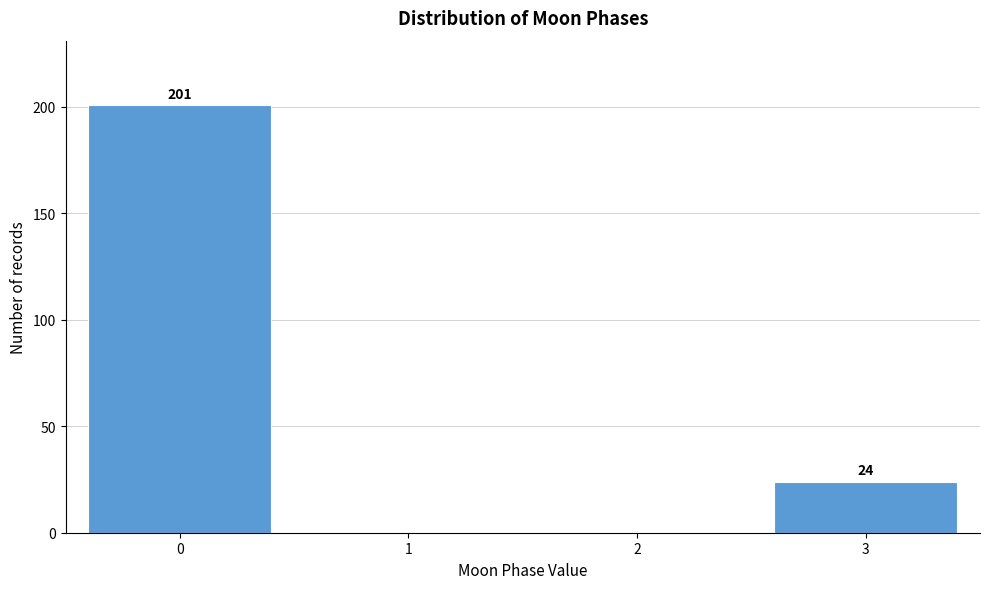

Reading left to right, transcribe all the data shown in this chart.

0=201	1=0	2=0	3=24